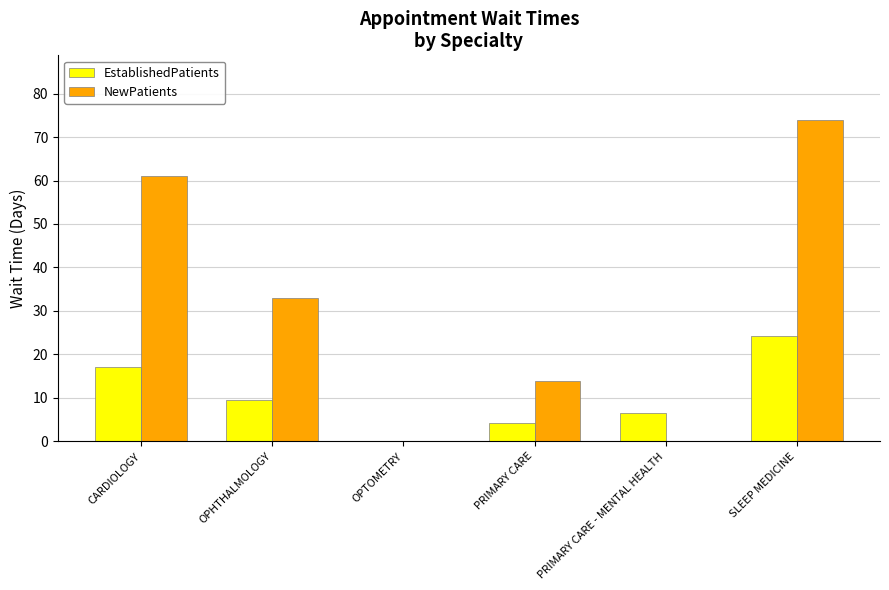

What is the maximum value for NewPatients?

74.0